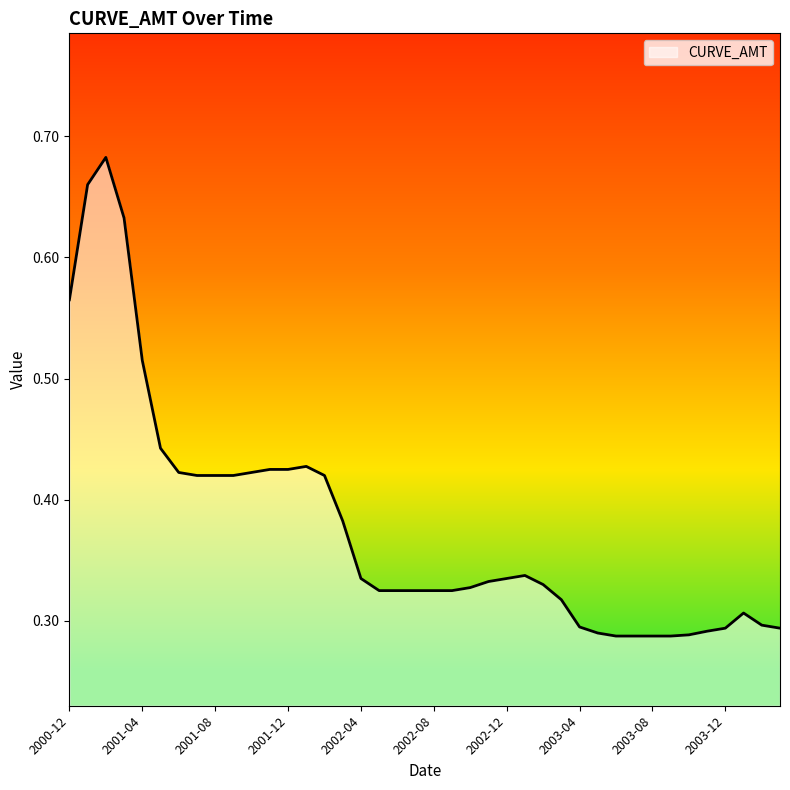

Does the chart display data point markers on the line(s)?

No